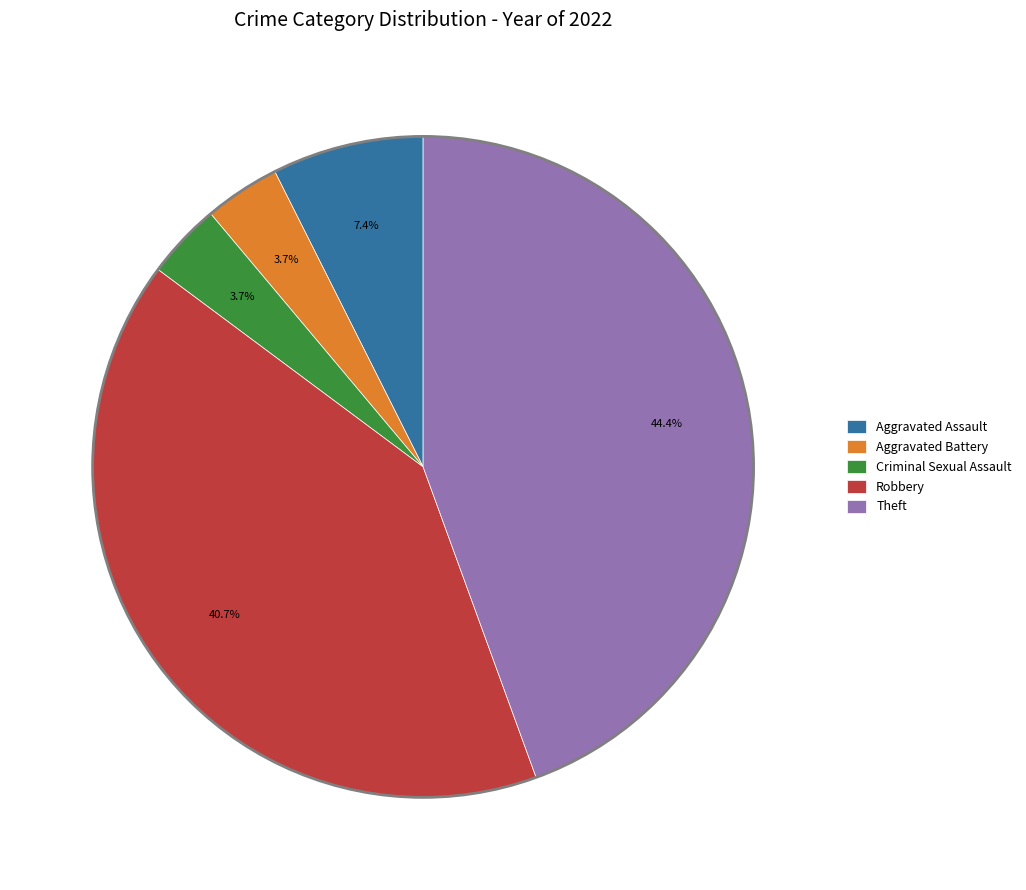

To the nearest percent, what is the difference between the largest and smallest slice percentages?

41%